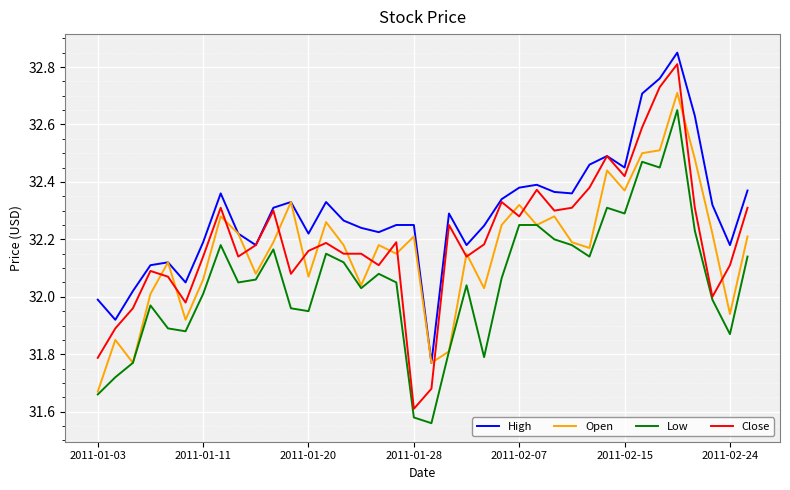

Which series has the widest spread of values?

Close